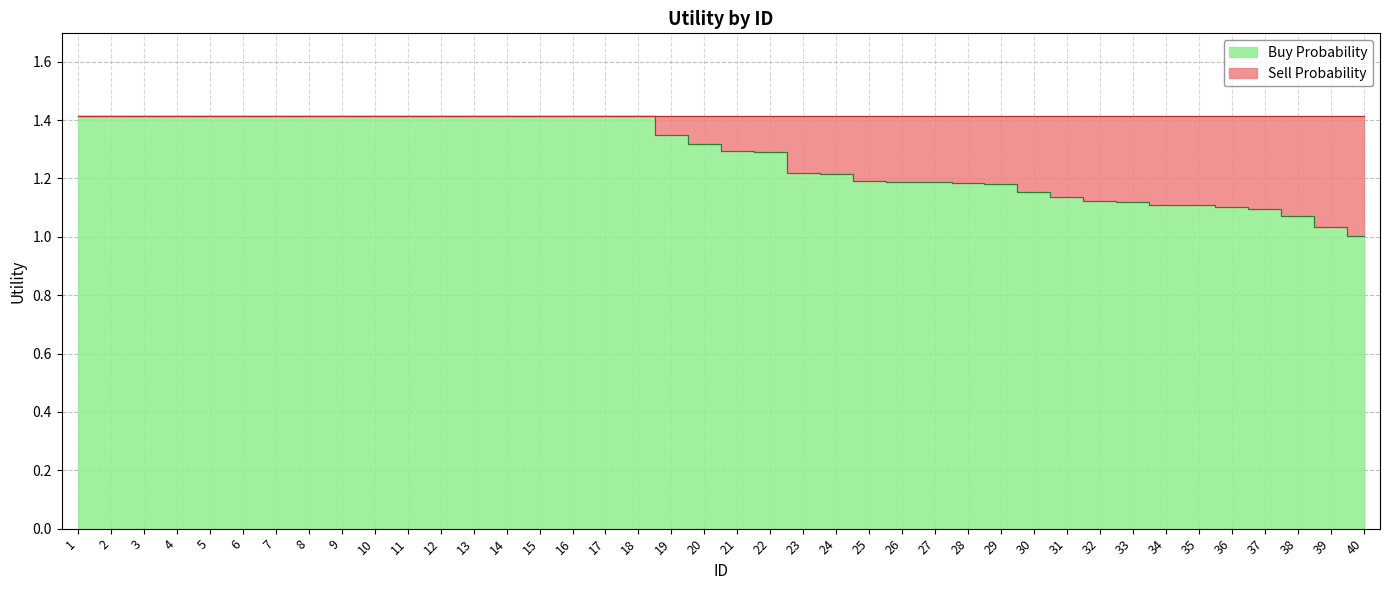

What is the greatest value displayed?

1.4